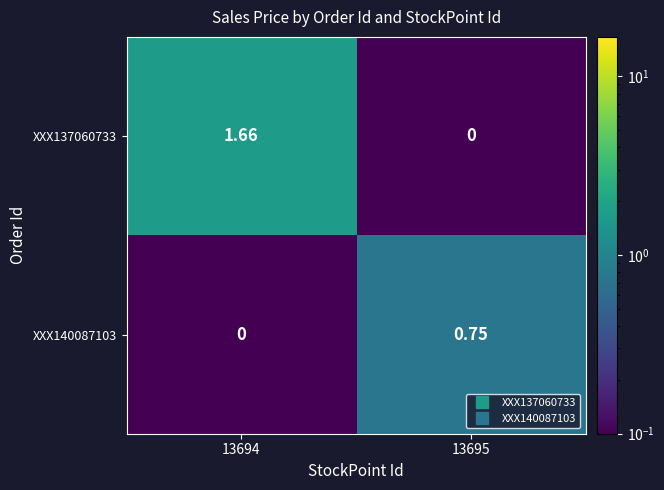

Which category has the highest value across all series?

13694